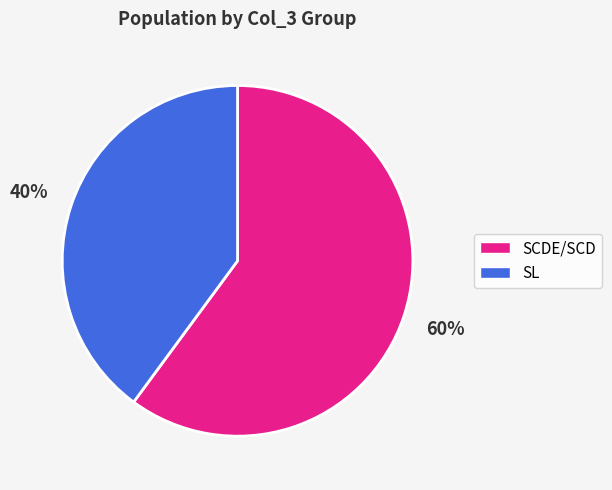

What percentage is the SL slice, to the nearest percent?

40%